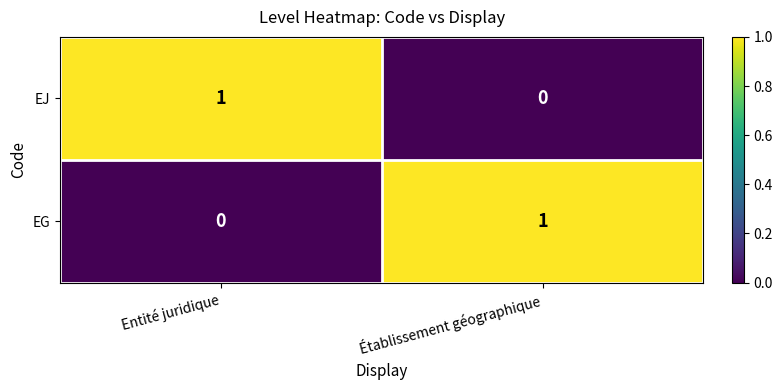

Reading left to right, transcribe all the data shown in this chart.

EJ: Entité juridique=1	Établissement géographique=0
EG: Entité juridique=0	Établissement géographique=1